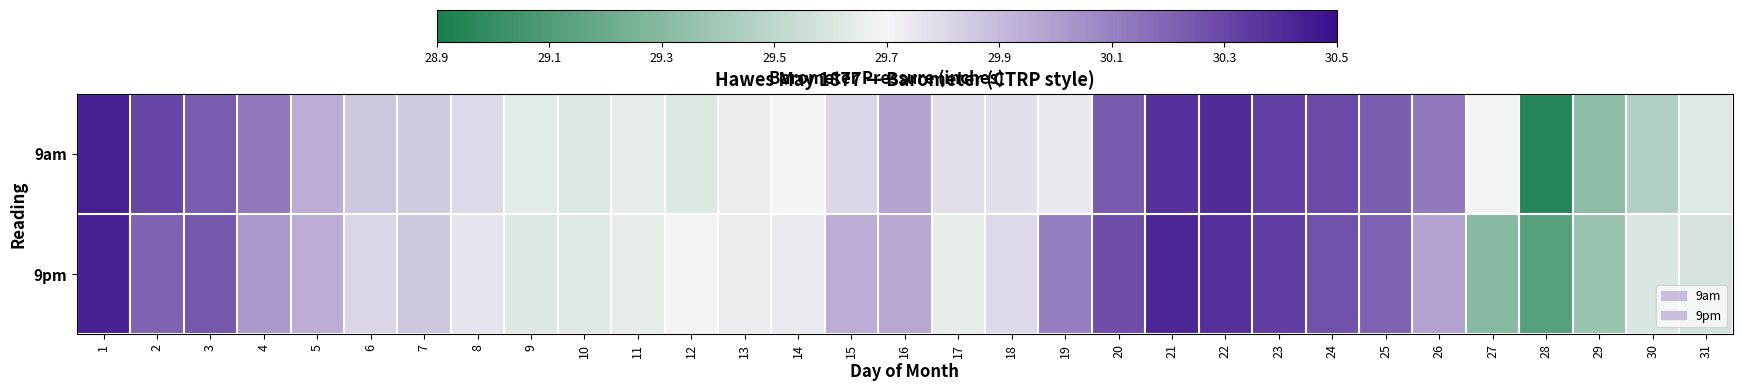

At how many categories does at least one series exceed 30?

12